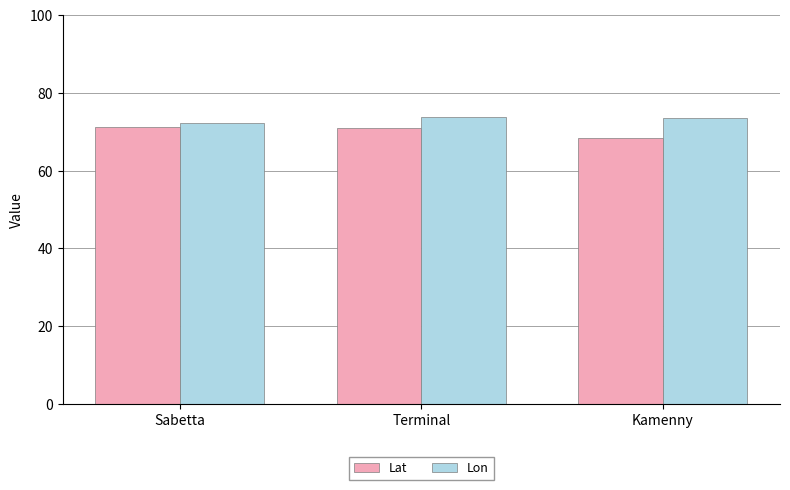

At which category does the chart reach its minimum across all series?

Kamenny